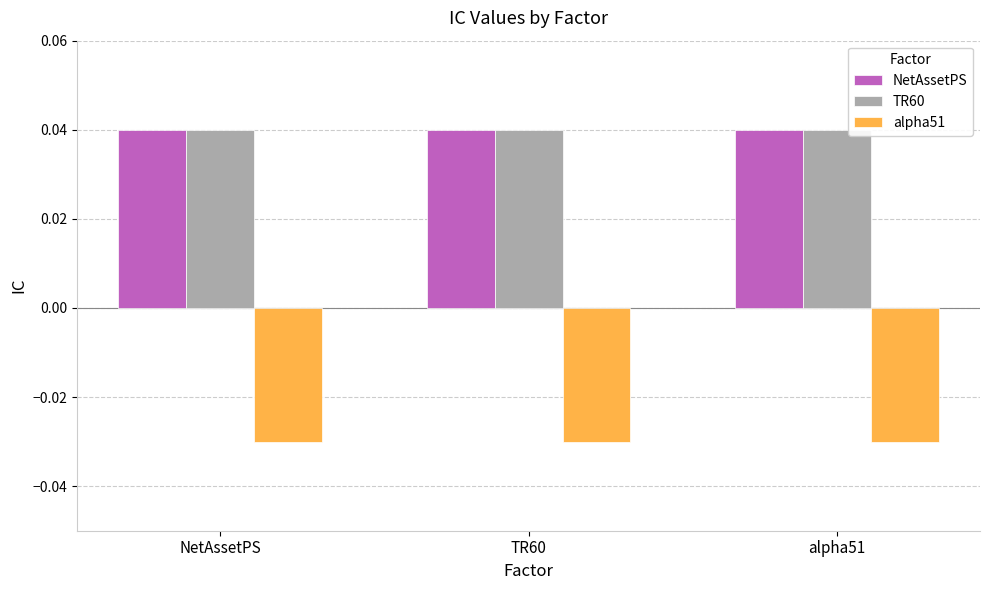

How many series are shown in this chart?

3